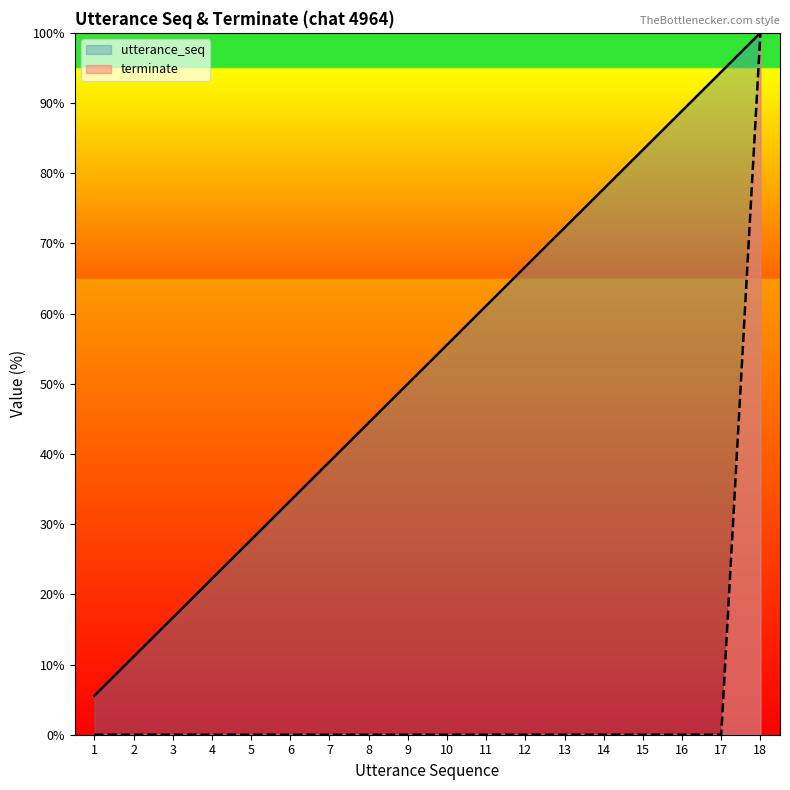

At which label does utterance_seq first exceed 55?

10